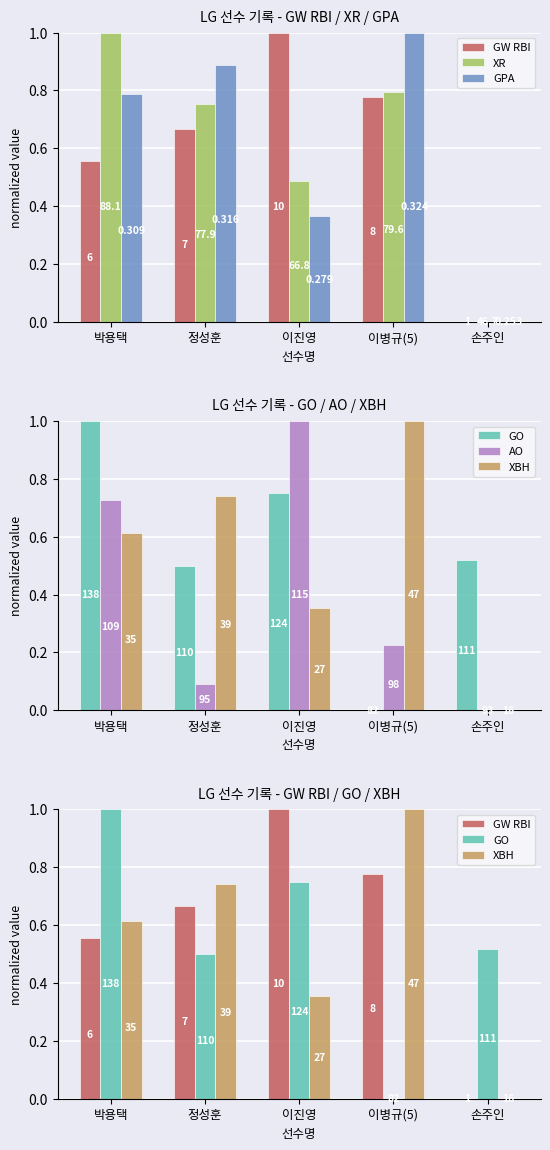

Where is GO nearest to the value 0?

이병규(5)